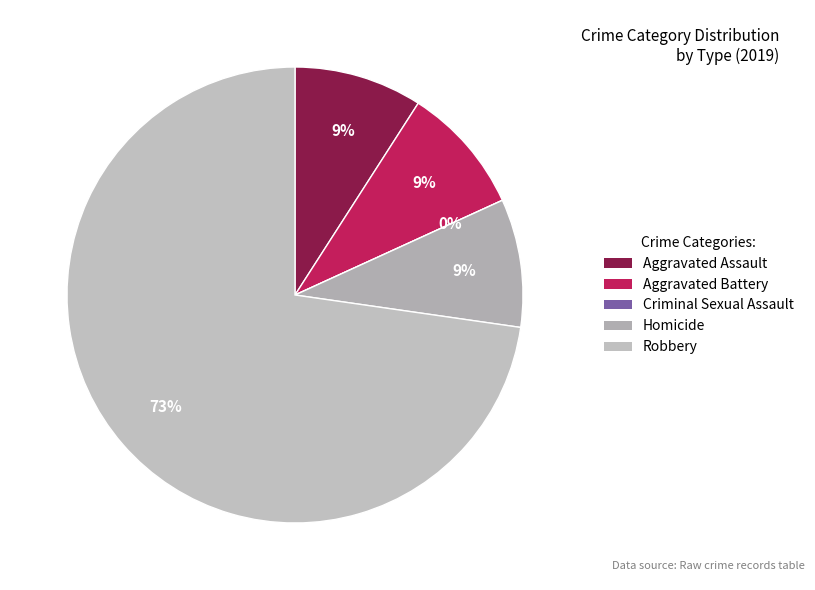

True or false: Robbery accounts for 73% of the total.

True